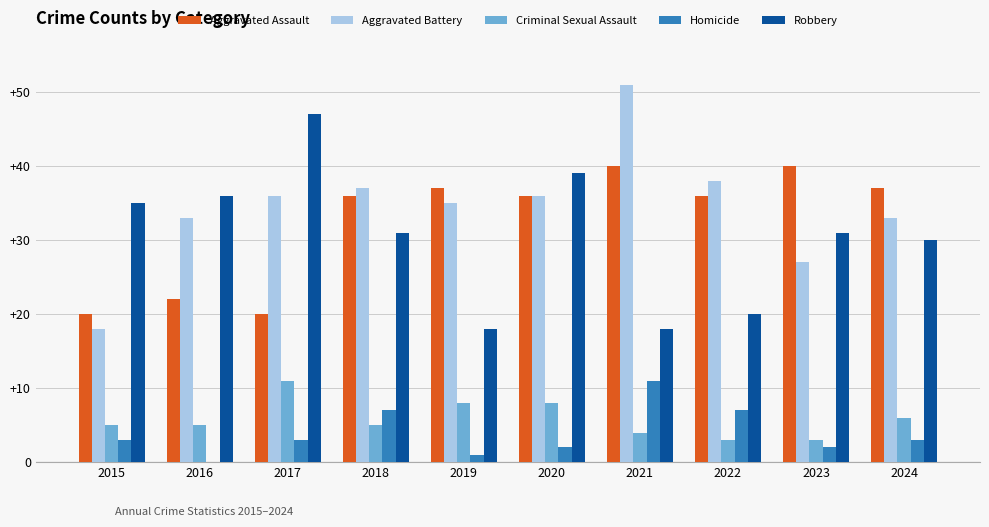

What is the maximum value for Robbery?

47